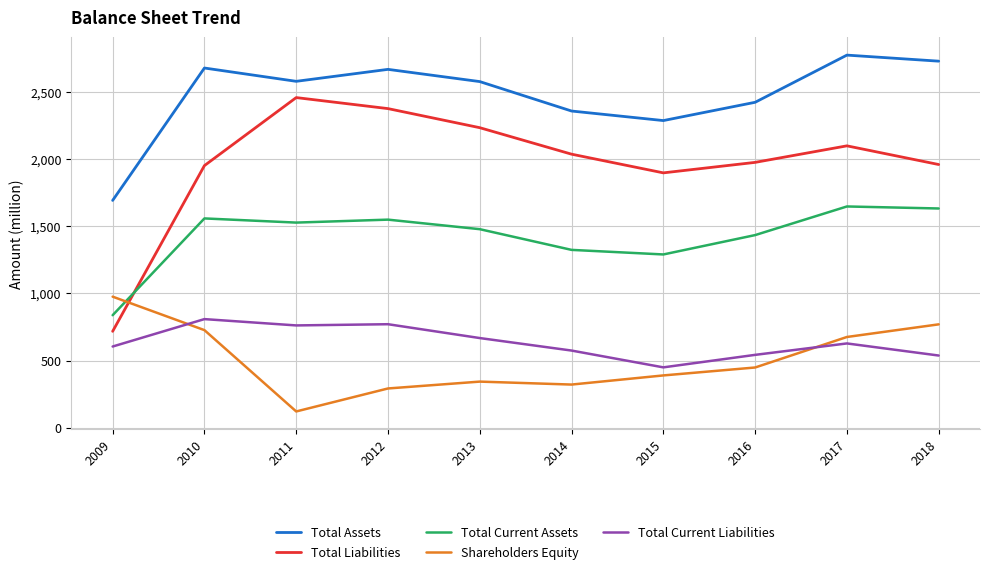

How many interior local peaks does the Total Liabilities series have?

2